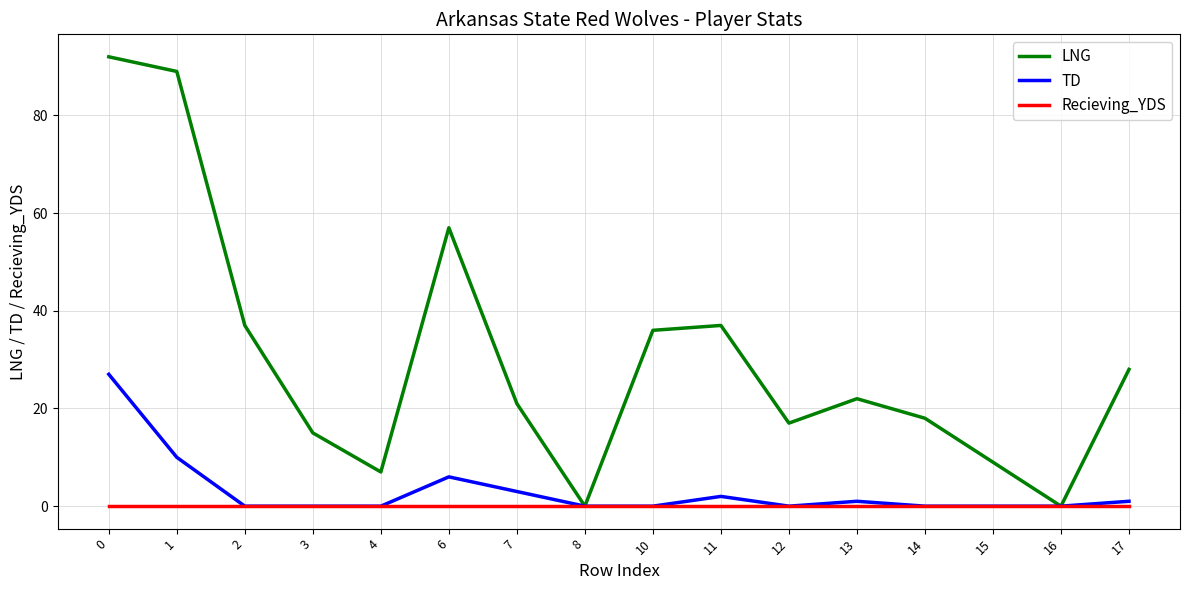

List the series in order of their peak value, highest first.

LNG, TD, Recieving_YDS